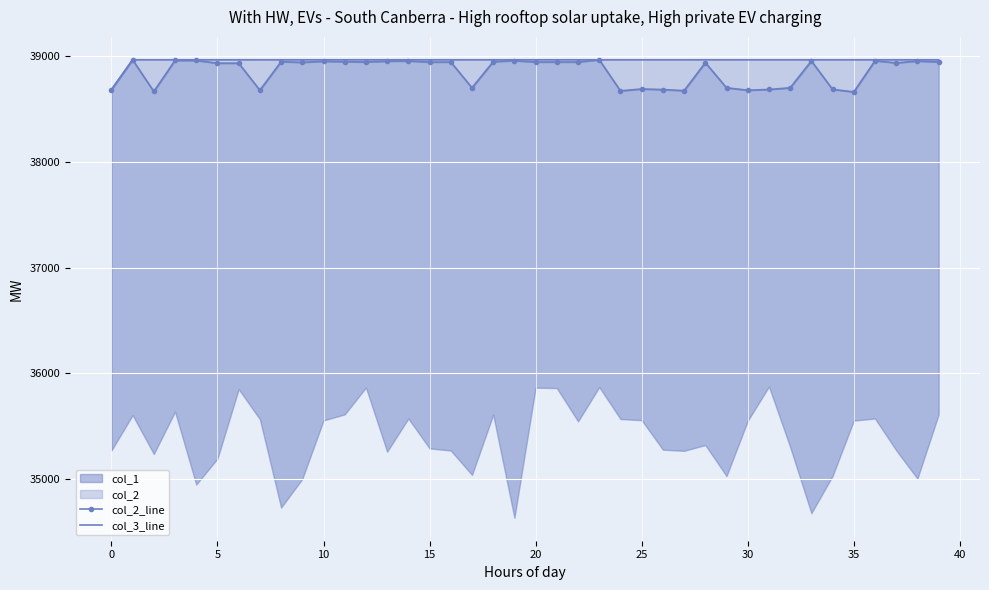

True or false: col_3_line and col_2_line intersect in this chart.

False